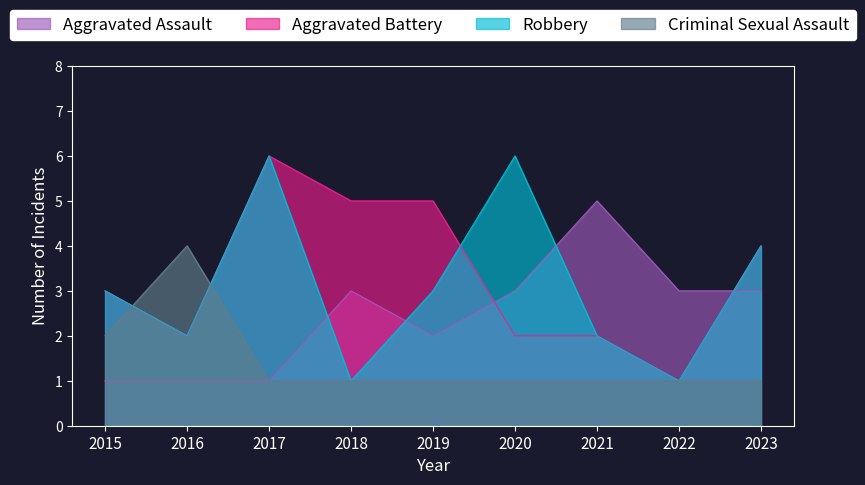

How many data points in Robbery are less than 3?

4